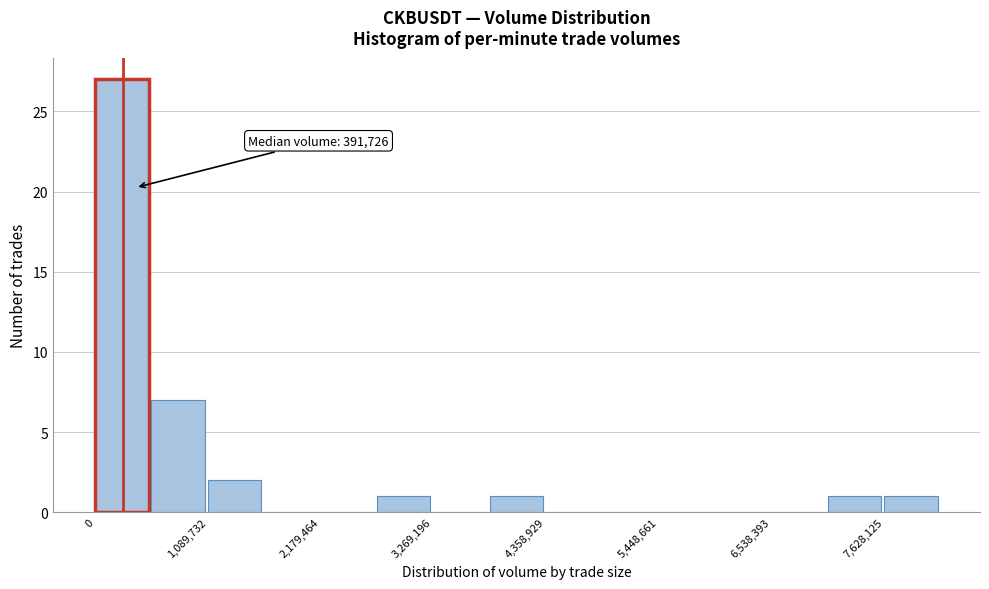

Read against the x-axis, roughly where is the centre of the tallest bar?

200000